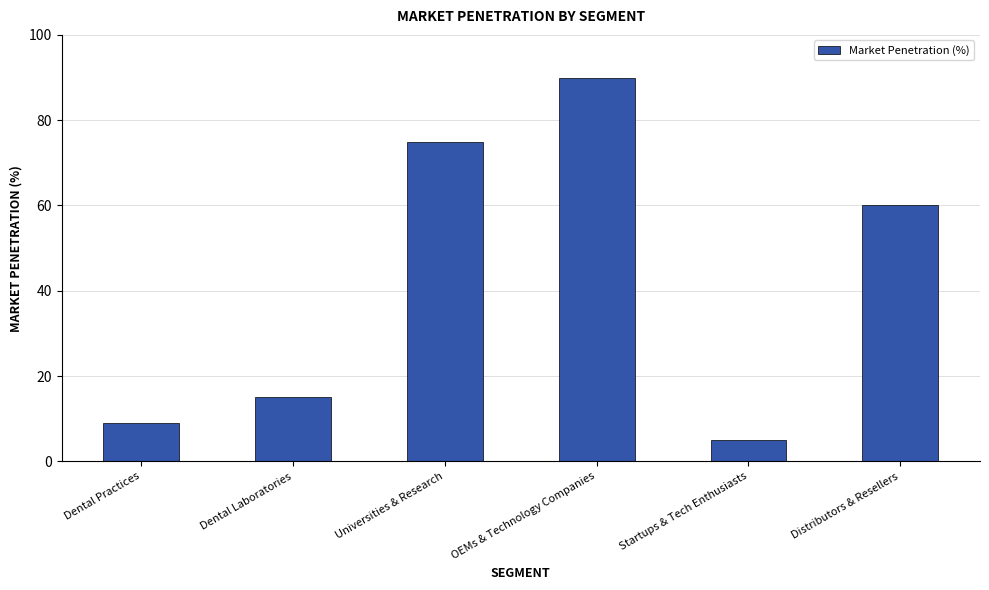

List the labels in order of value, smallest first.

Startups & Tech Enthusiasts, Dental Practices, Dental Laboratories, Distributors & Resellers, Universities & Research, OEMs & Technology Companies